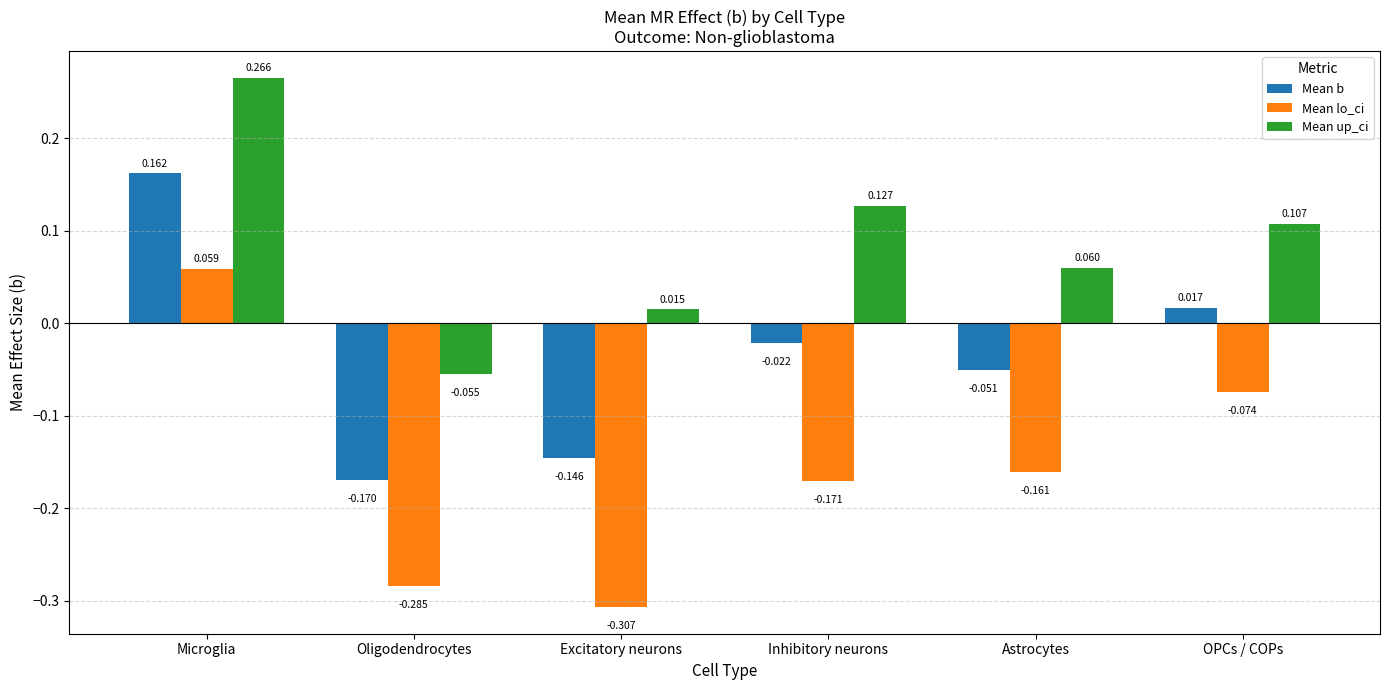

Count the number of categories in the chart.

6